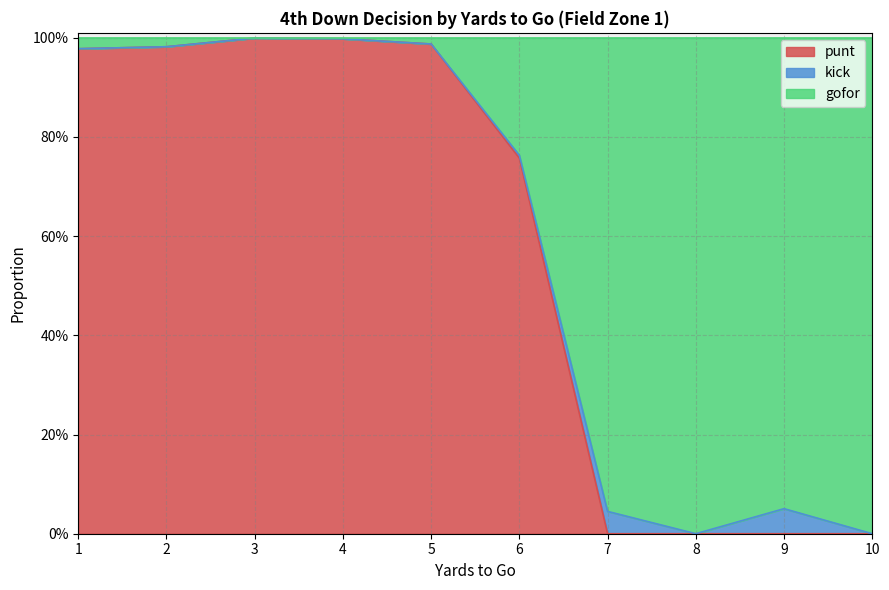

How many values in punt are above zero?

6